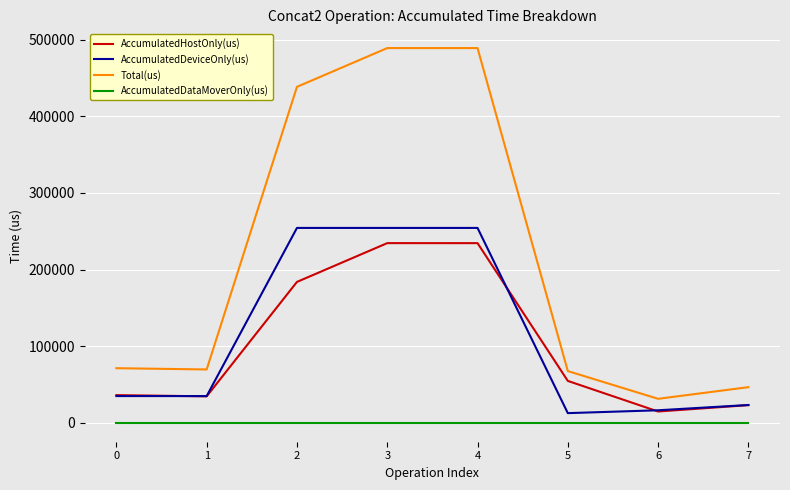

What is the difference between the highest and lowest values at 7?

46706.0